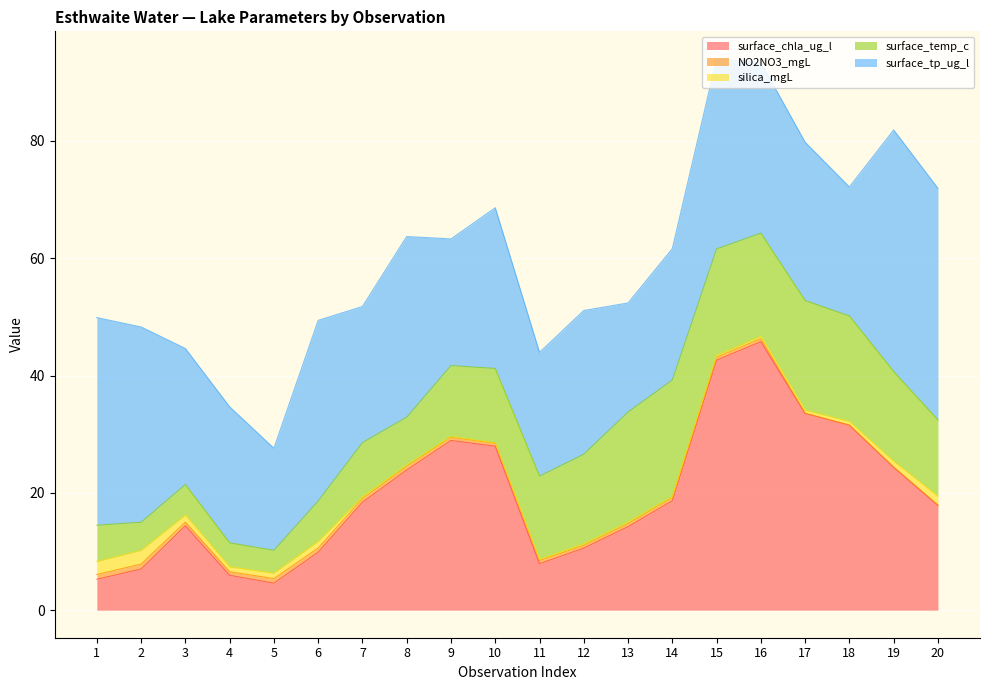

Which series has the widest spread of values?

surface_chla_ug_l